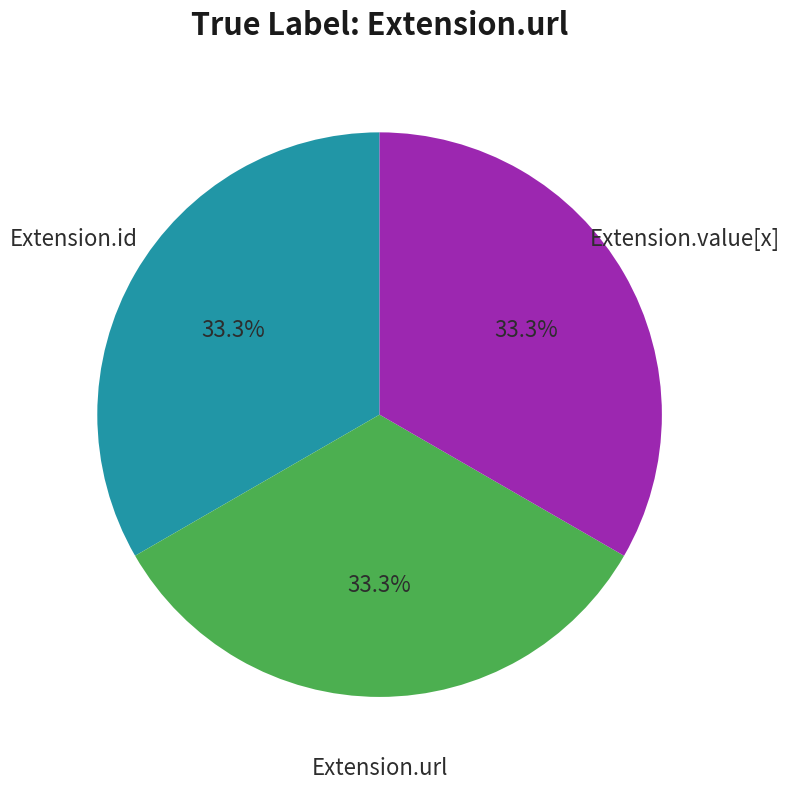

True or false: Extension.url accounts for 99% of the total.

False